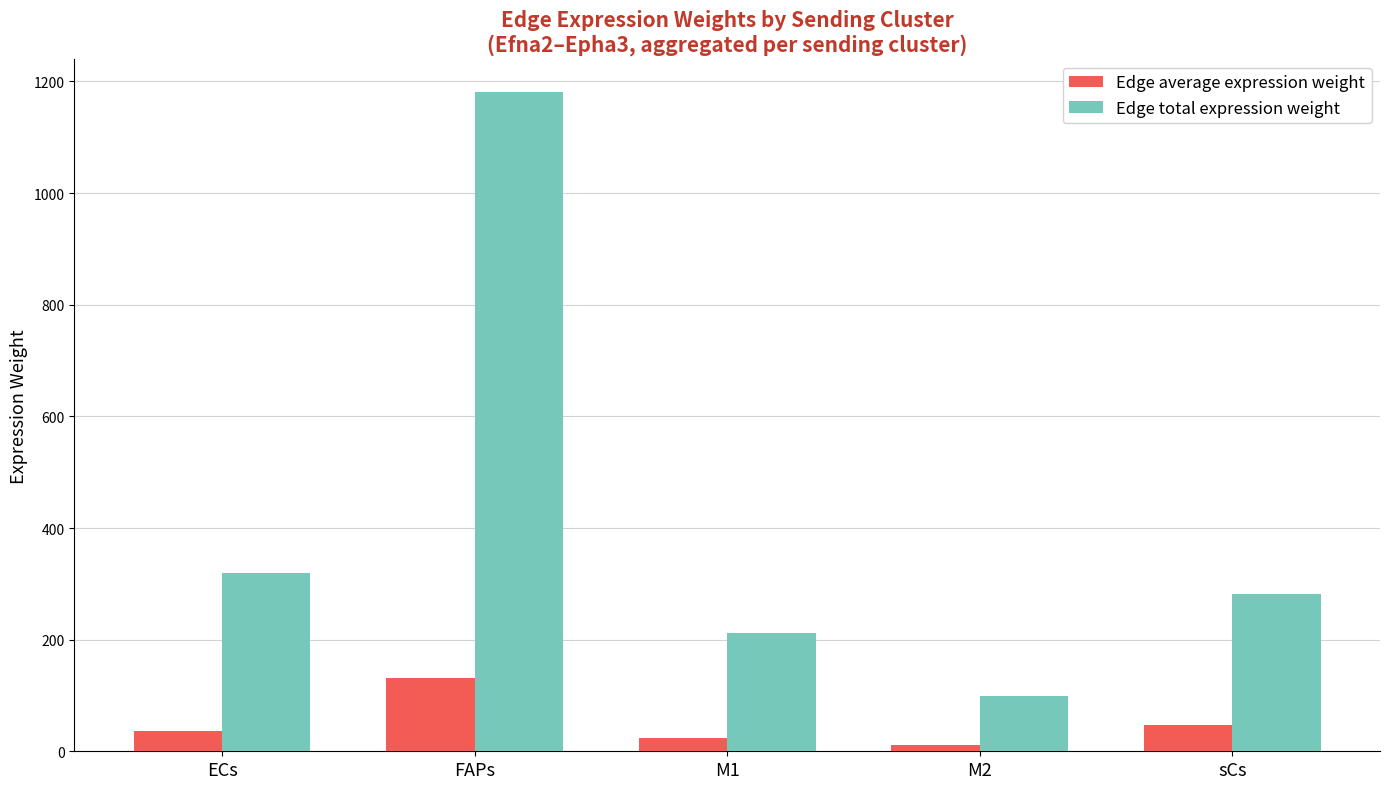

Reading left to right, what are all the values shown in this chart?

Edge average expression weight: 35.5	131.5	23.5	11.0	47.1
Edge total expression weight: 318.8	1180.8	211.2	98.8	281.7